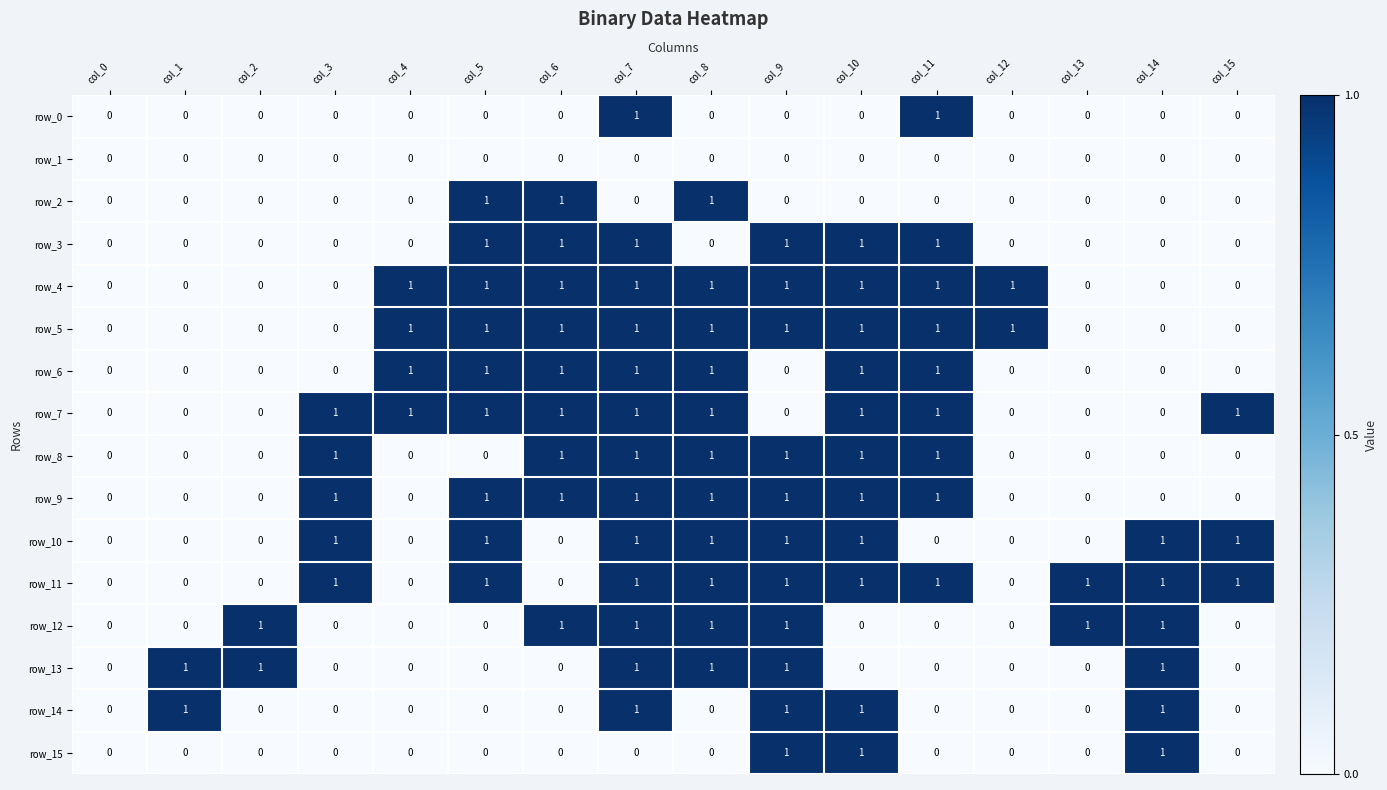

What is the sum of all row_13 values?

6